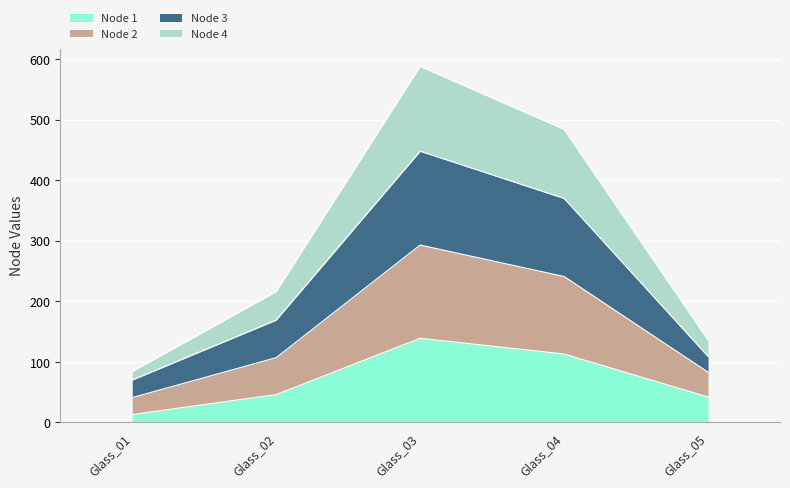

Reading right to left, what are the values for Node 1?

Glass_05=42	Glass_04=113	Glass_03=139	Glass_02=46	Glass_01=13